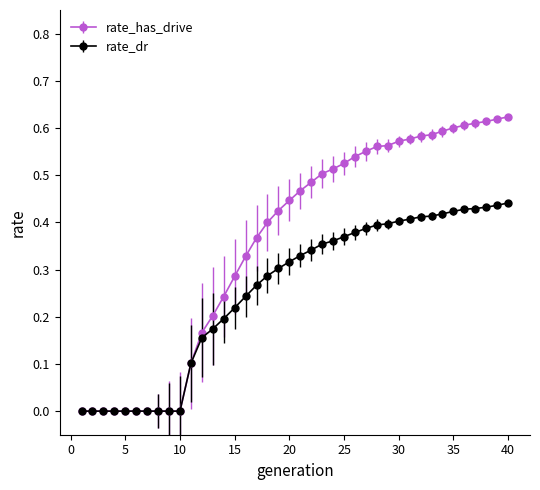

Is this an area chart (filled region under the line)?

No